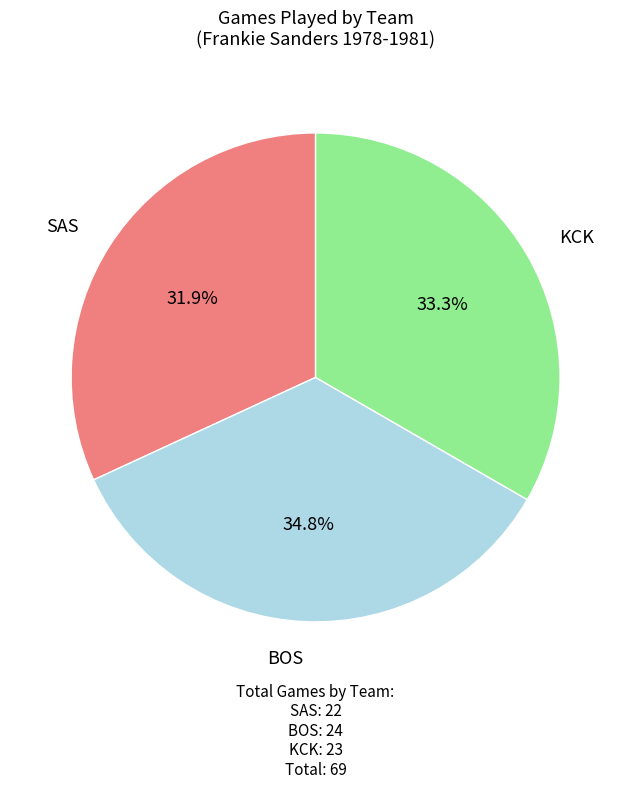

To the nearest percent, what is the average slice percentage?

33%